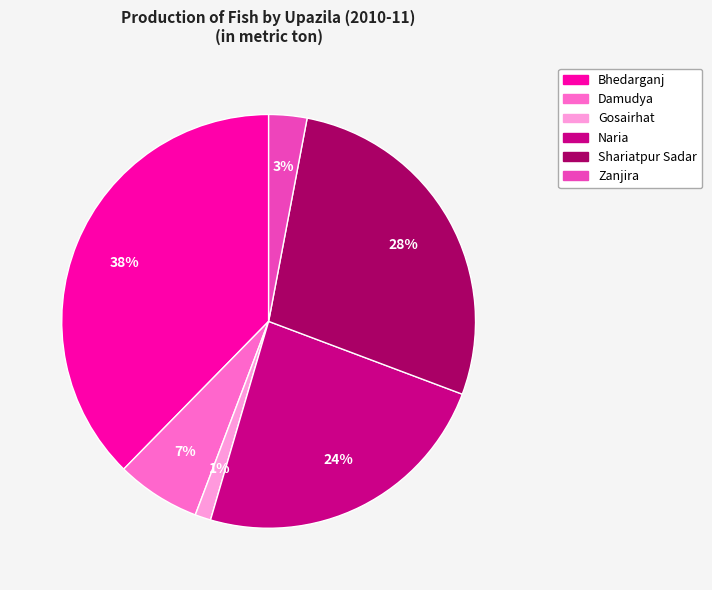

Rank the categories by value from lowest to highest.

Gosairhat, Zanjira, Damudya, Naria, Shariatpur Sadar, Bhedarganj